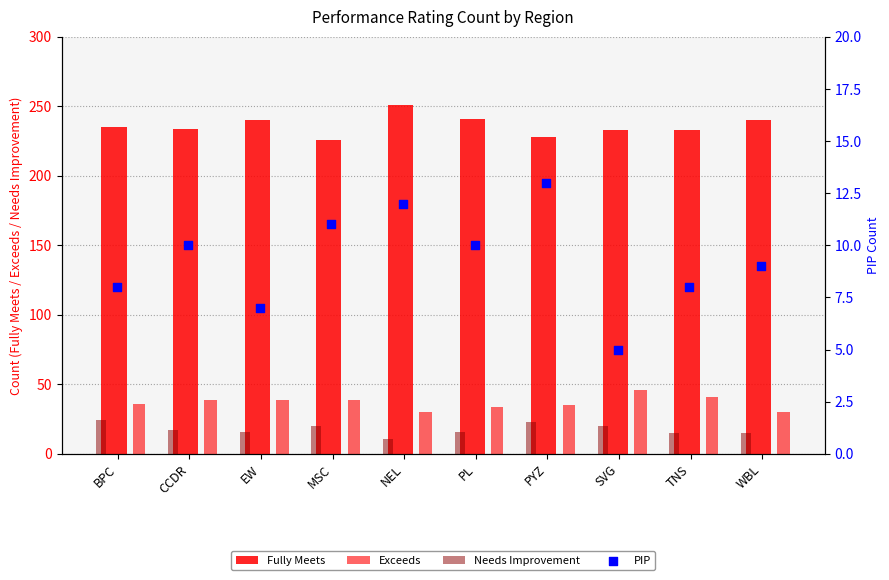

Is the value of Exceeds at SVG greater than the value of Fully Meets at TNS?

No